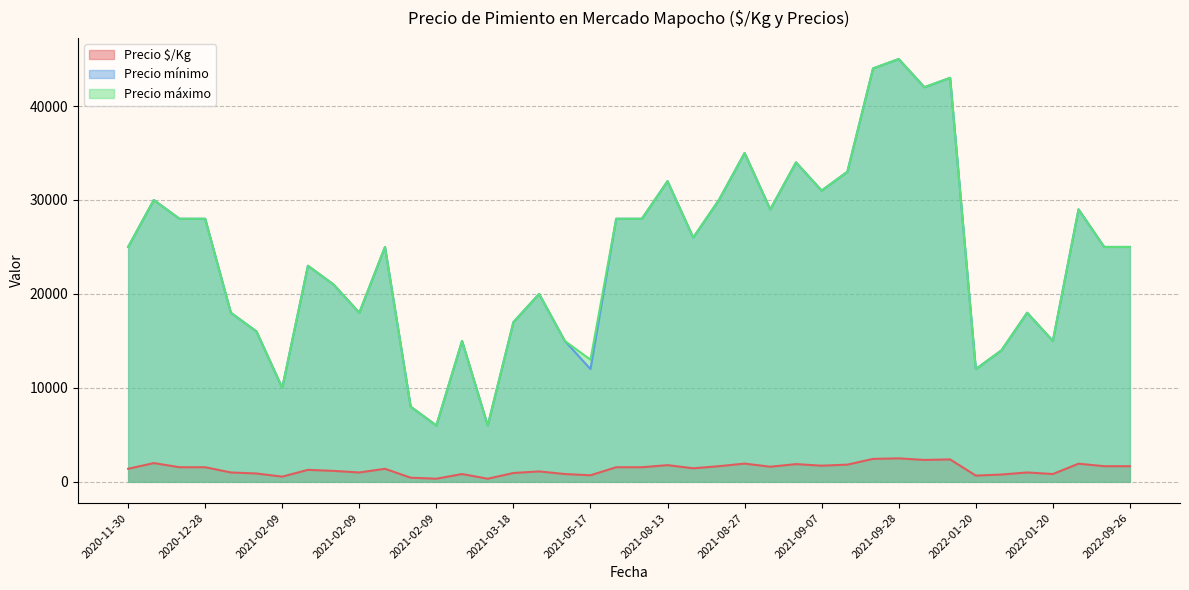

Which series has the widest spread of values?

Precio mínimo